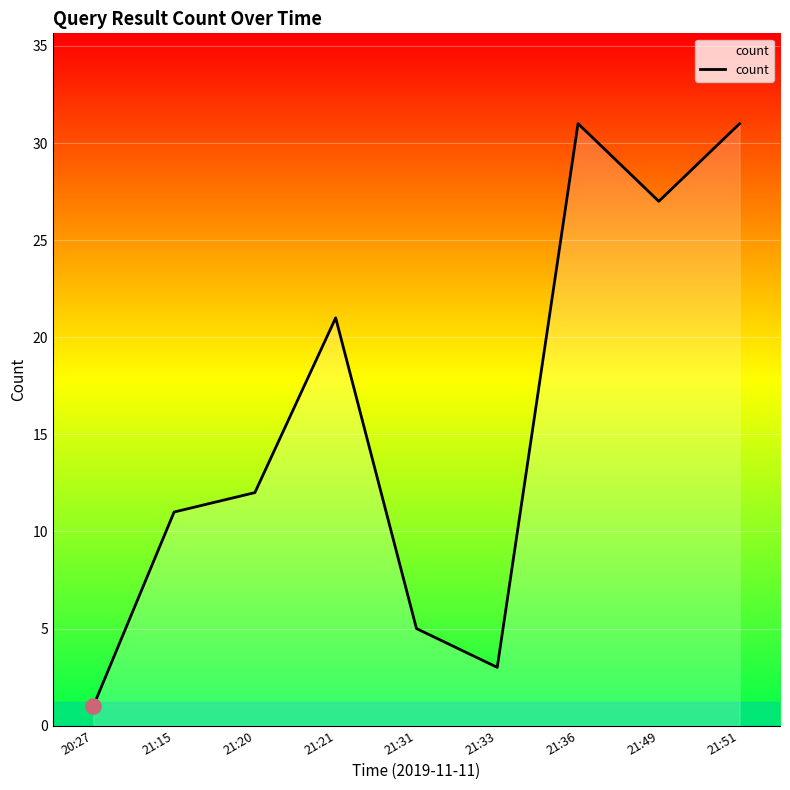

What is the change in value from 21:20 to 21:33?

-9